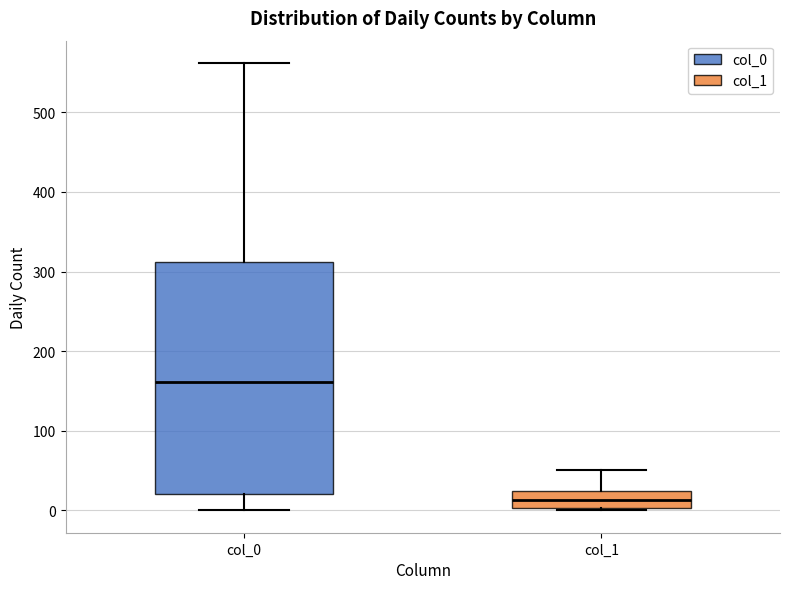

Which box has the highest median line?

col_0